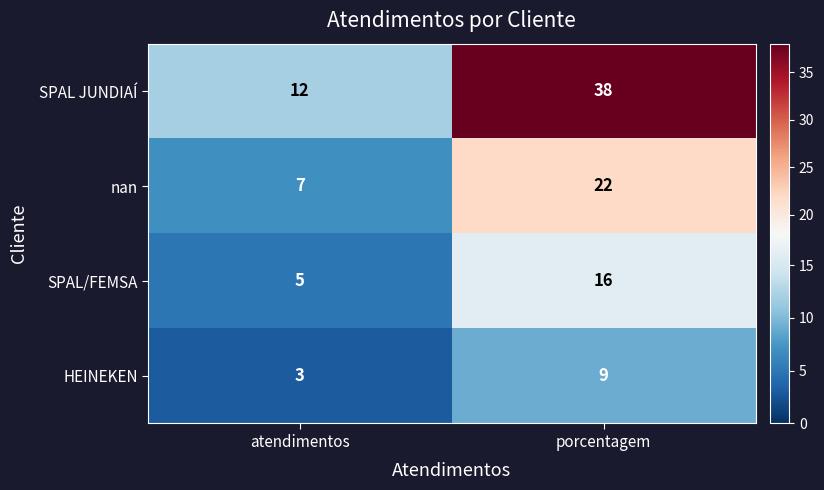

What is the total value across all series at atendimentos?

27